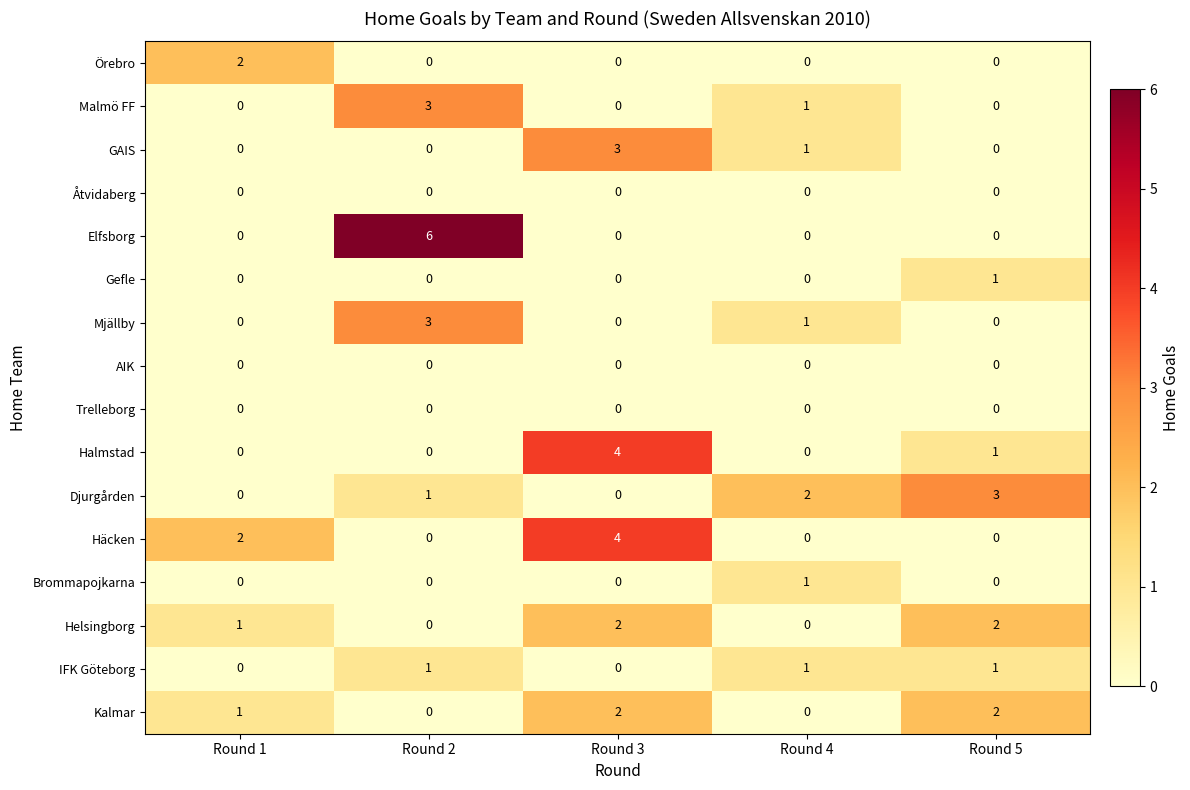

What is the maximum value for Mjällby?

3